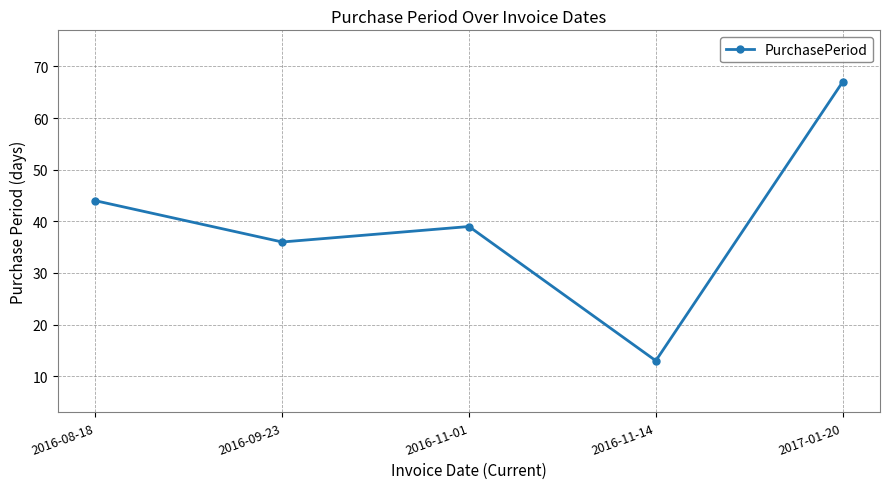

What is the smallest value displayed?

13